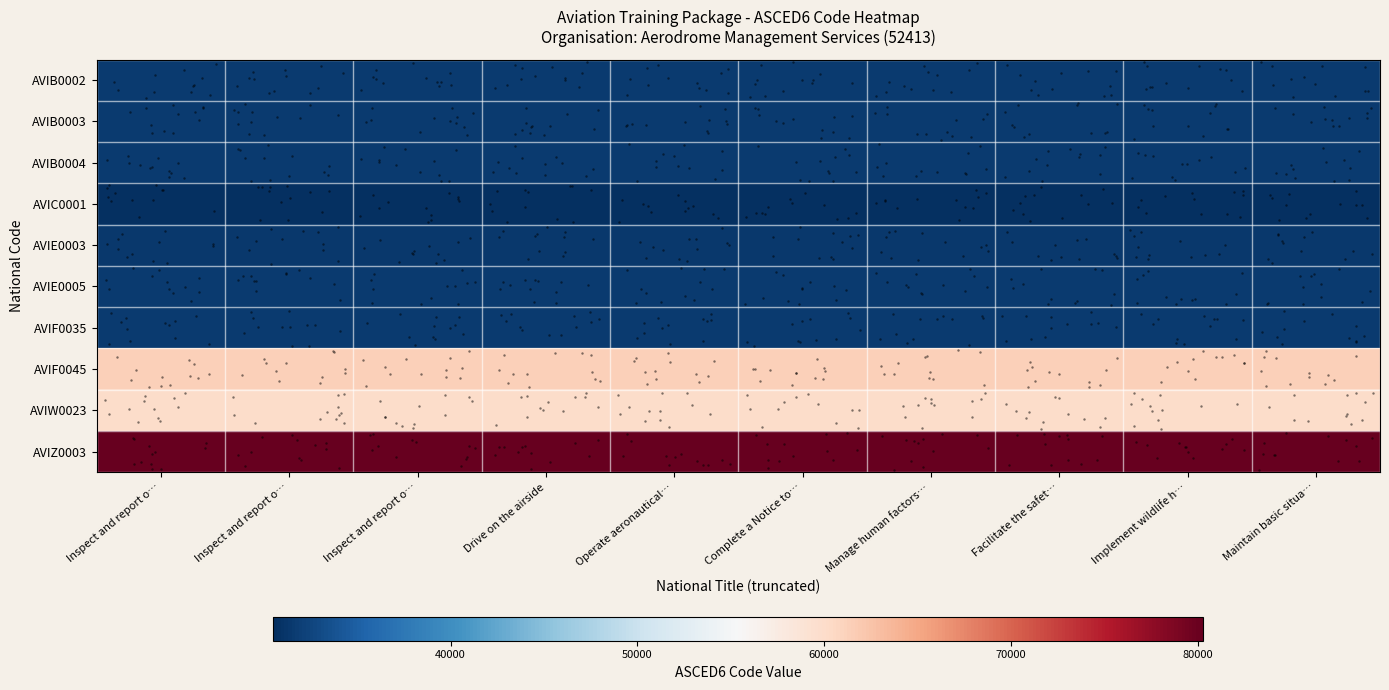

Reading left to right, what are all the values shown in this chart?

AVIB0002: Inspect and report o…=31507	Inspect and report o…=31507	Inspect and report o…=31507	Drive on the airside=31507	Operate aeronautical…=31507	Complete a Notice to…=31507	Manage human factors…=31507	Facilitate the safet…=31507	Implement wildlife h…=31507	Maintain basic situa…=31507
AVIB0003: Inspect and report o…=31507	Inspect and report o…=31507	Inspect and report o…=31507	Drive on the airside=31507	Operate aeronautical…=31507	Complete a Notice to…=31507	Manage human factors…=31507	Facilitate the safet…=31507	Implement wildlife h…=31507	Maintain basic situa…=31507
AVIB0004: Inspect and report o…=31507	Inspect and report o…=31507	Inspect and report o…=31507	Drive on the airside=31507	Operate aeronautical…=31507	Complete a Notice to…=31507	Manage human factors…=31507	Facilitate the safet…=31507	Implement wildlife h…=31507	Maintain basic situa…=31507
AVIC0001: Inspect and report o…=30515	Inspect and report o…=30515	Inspect and report o…=30515	Drive on the airside=30515	Operate aeronautical…=30515	Complete a Notice to…=30515	Manage human factors…=30515	Facilitate the safet…=30515	Implement wildlife h…=30515	Maintain basic situa…=30515
AVIE0003: Inspect and report o…=31309	Inspect and report o…=31309	Inspect and report o…=31309	Drive on the airside=31309	Operate aeronautical…=31309	Complete a Notice to…=31309	Manage human factors…=31309	Facilitate the safet…=31309	Implement wildlife h…=31309	Maintain basic situa…=31309
AVIE0005: Inspect and report o…=31507	Inspect and report o…=31507	Inspect and report o…=31507	Drive on the airside=31507	Operate aeronautical…=31507	Complete a Notice to…=31507	Manage human factors…=31507	Facilitate the safet…=31507	Implement wildlife h…=31507	Maintain basic situa…=31507
AVIF0035: Inspect and report o…=31505	Inspect and report o…=31505	Inspect and report o…=31505	Drive on the airside=31505	Operate aeronautical…=31505	Complete a Notice to…=31505	Manage human factors…=31505	Facilitate the safet…=31505	Implement wildlife h…=31505	Maintain basic situa…=31505
AVIF0045: Inspect and report o…=61301	Inspect and report o…=61301	Inspect and report o…=61301	Drive on the airside=61301	Operate aeronautical…=61301	Complete a Notice to…=61301	Manage human factors…=61301	Facilitate the safet…=61301	Implement wildlife h…=61301	Maintain basic situa…=61301
AVIW0023: Inspect and report o…=59901	Inspect and report o…=59901	Inspect and report o…=59901	Drive on the airside=59901	Operate aeronautical…=59901	Complete a Notice to…=59901	Manage human factors…=59901	Facilitate the safet…=59901	Implement wildlife h…=59901	Maintain basic situa…=59901
AVIZ0003: Inspect and report o…=80301	Inspect and report o…=80301	Inspect and report o…=80301	Drive on the airside=80301	Operate aeronautical…=80301	Complete a Notice to…=80301	Manage human factors…=80301	Facilitate the safet…=80301	Implement wildlife h…=80301	Maintain basic situa…=80301